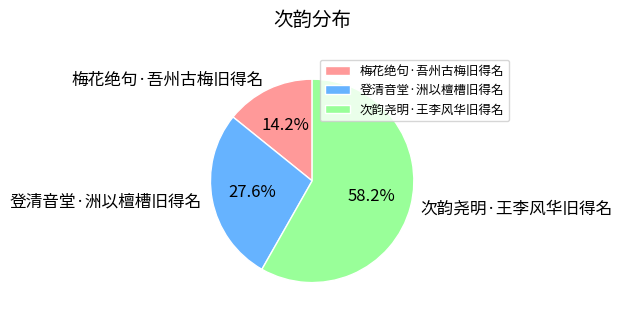

What is the ratio of the value at 登清音堂·洲以檀槽旧得名 to the value at 次韵尧明·王李风华旧得名?

0.5